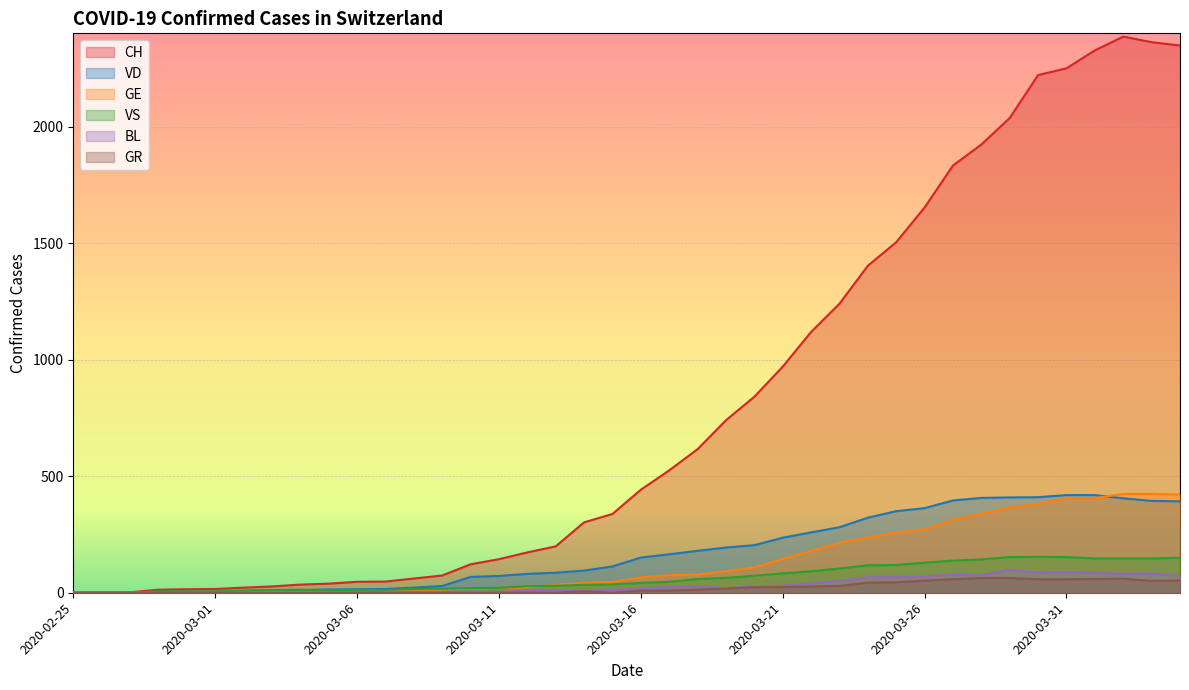

The GR series shows -44 at 2020-03-03. True or false?

False